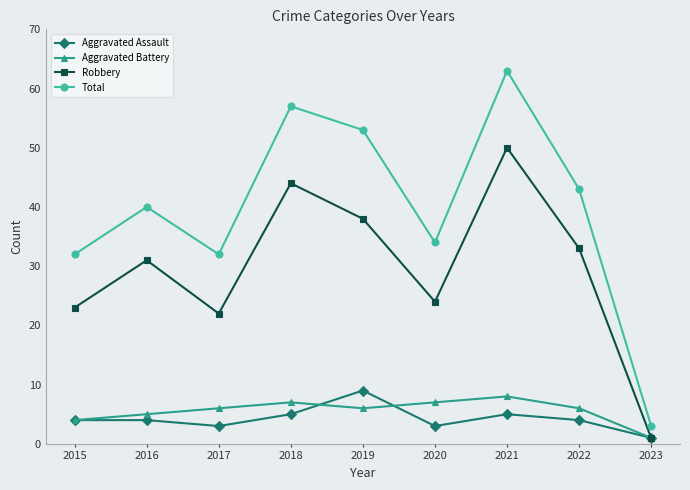

Which category has the highest value in the Aggravated Battery series?

2021